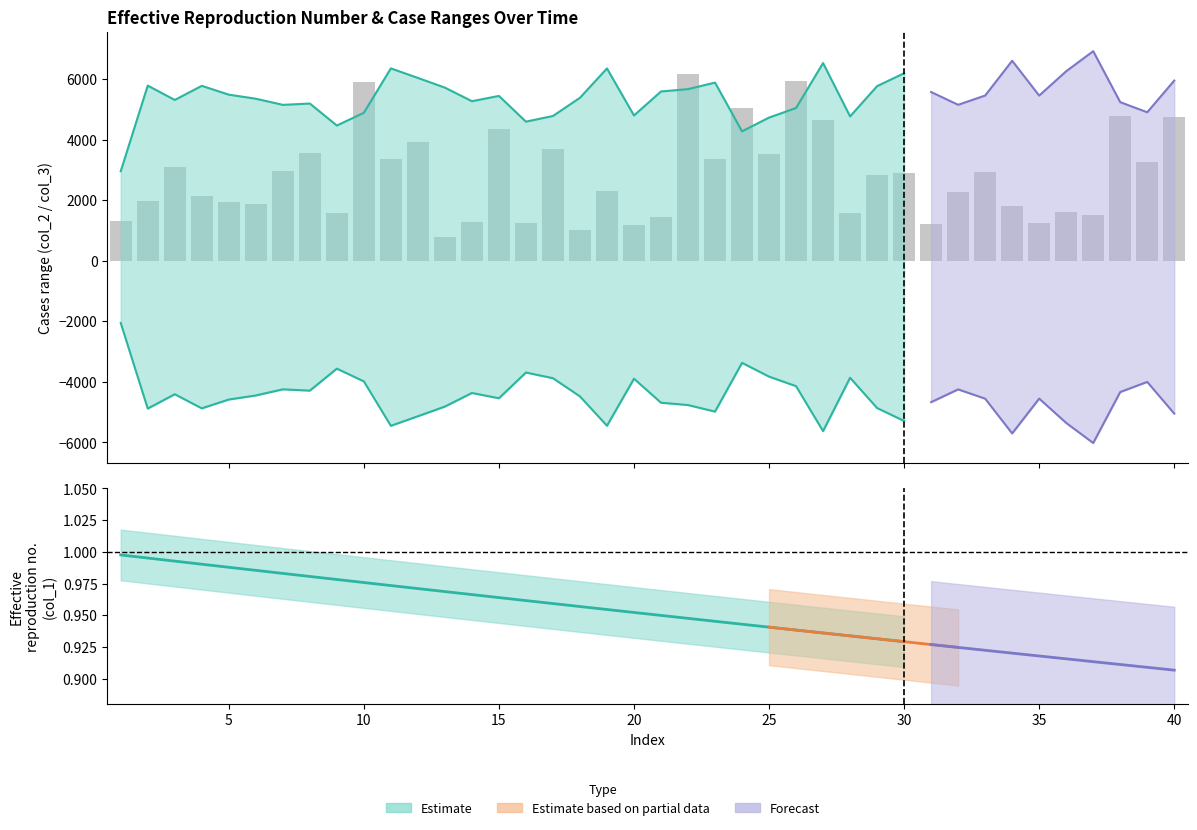

Is the value of col_1 at 33 greater than the value of col_4 at 25?

Yes